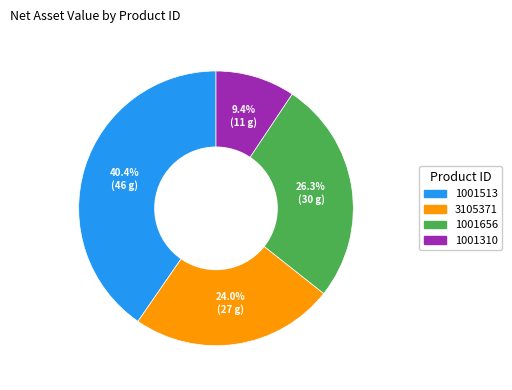

How many segments does this pie chart have?

4